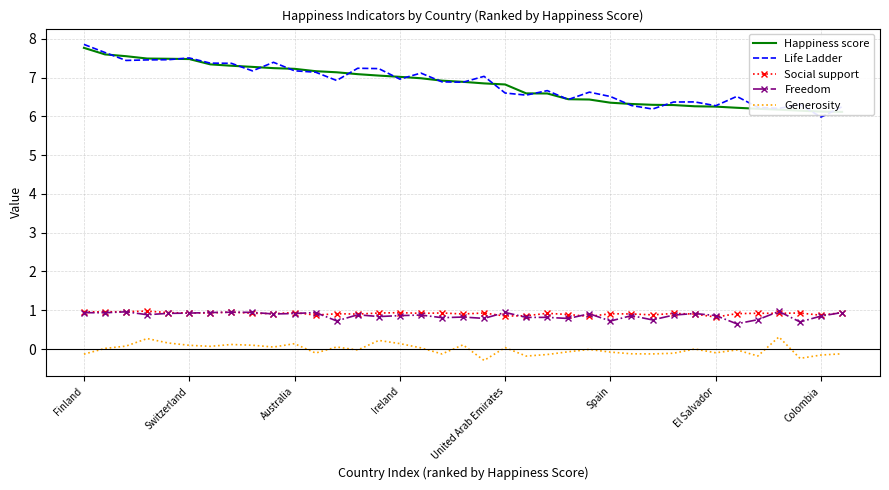

True or false: Generosity and Freedom cross at least once.

False